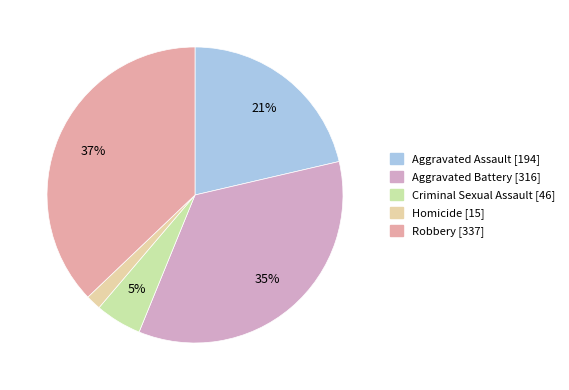

Which slice is the smallest?

Homicide